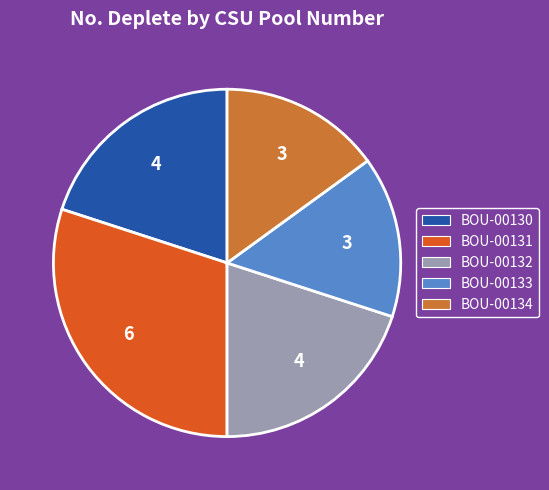

The BOU-00132 slice represents 10% of the pie. True or false?

False